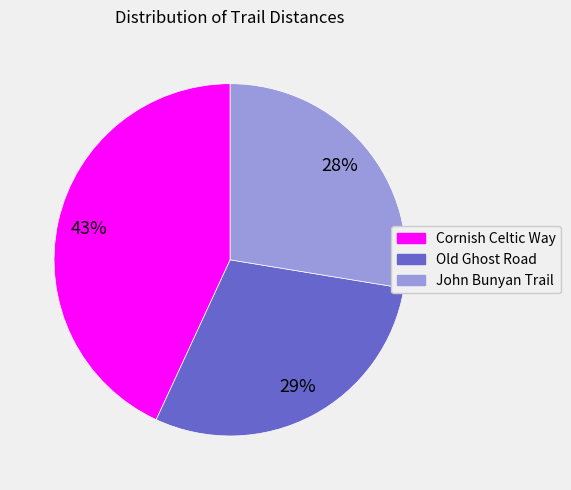

To the nearest percent, what percentage of the pie is Cornish Celtic Way?

43%